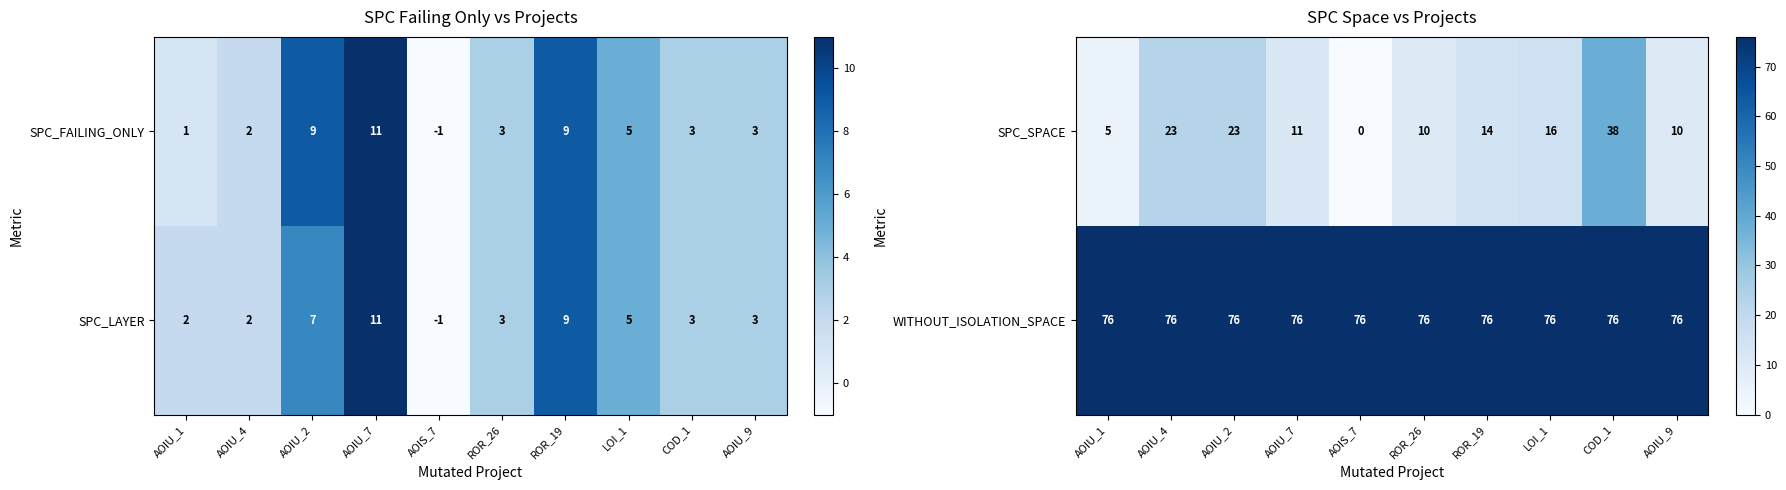

Is the value of SPC_SPACE at AOIU_2 greater than the value of WITHOUT_ISOLATION_SPACE at ROR_19?

No